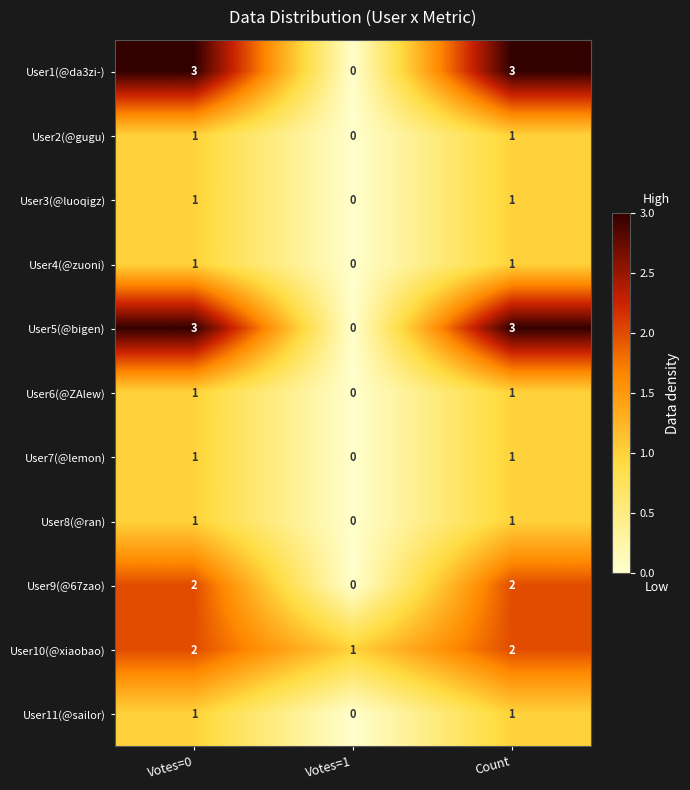

How many series are shown in this chart?

11